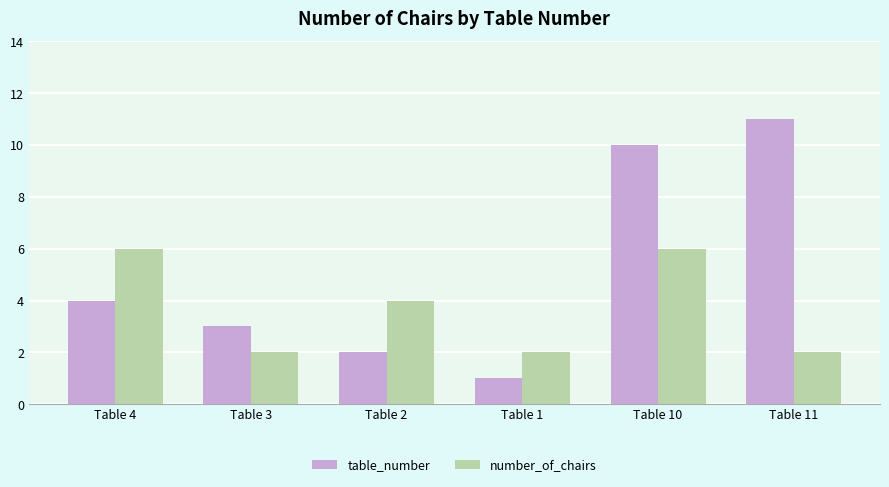

Which category has the lowest value across all series?

Table 1